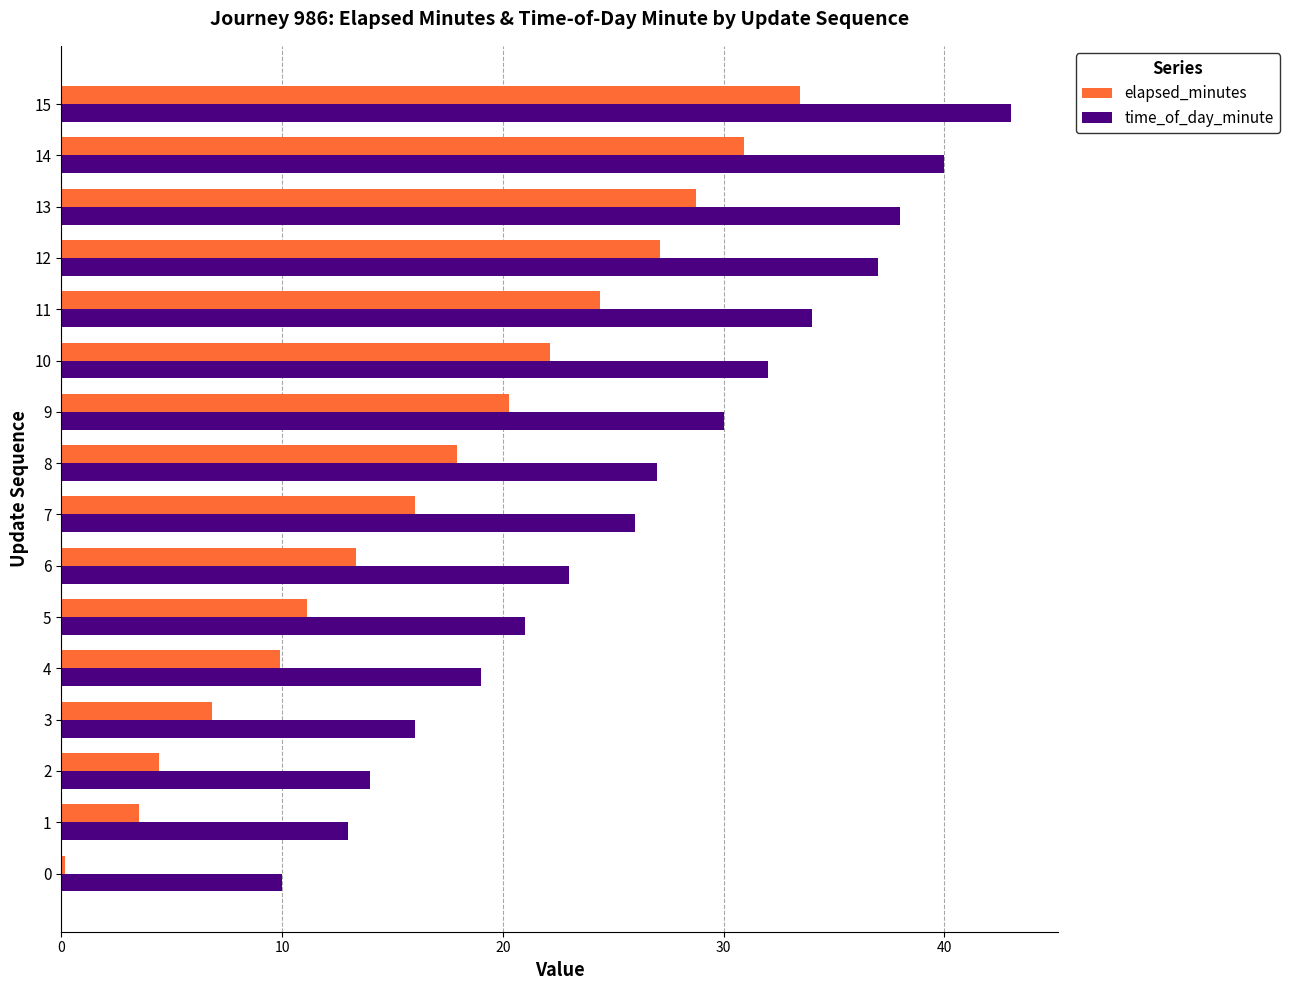

What is the greatest value displayed?

43.0